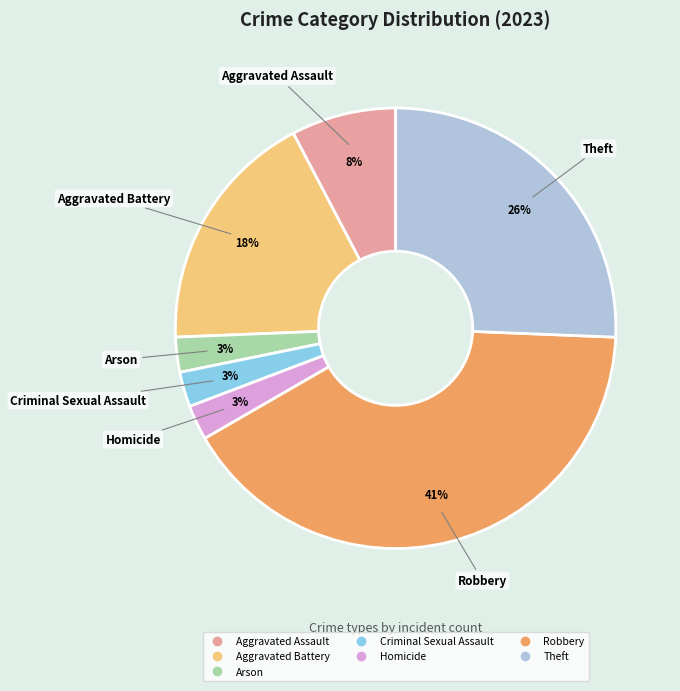

Count the number of slices in the pie.

7